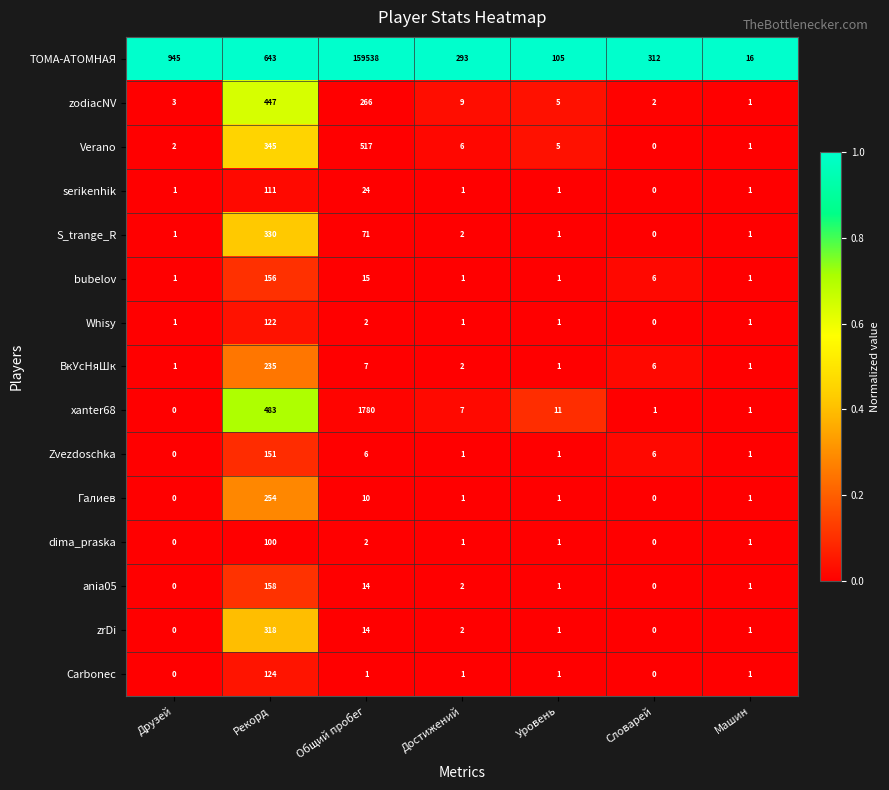

Rank the series by their maximum value, from lowest to highest.

dima_praska, serikenhik, Whisy, Carbonec, Zvezdoschka, bubelov, ania05, ВкУсНяШк, Галиев, zrDi, S_trange_R, zodiacNV, Verano, xanter68, ТОМА-АТОМНАЯ